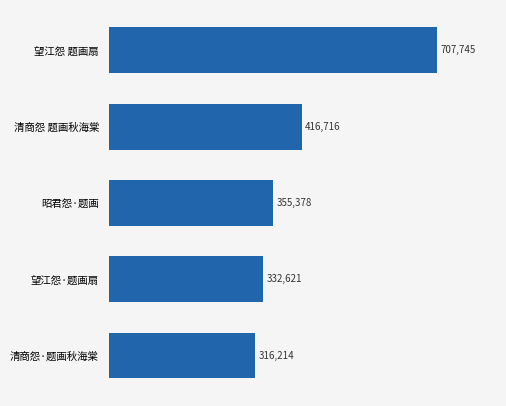

What is the average value?

425735